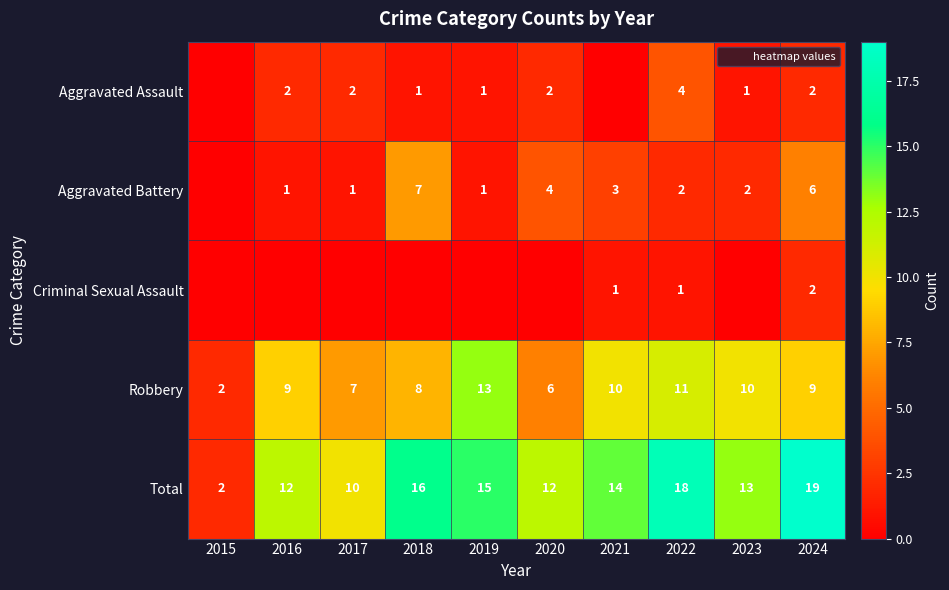

What is the spread (max minus min) of values at 2022?

17